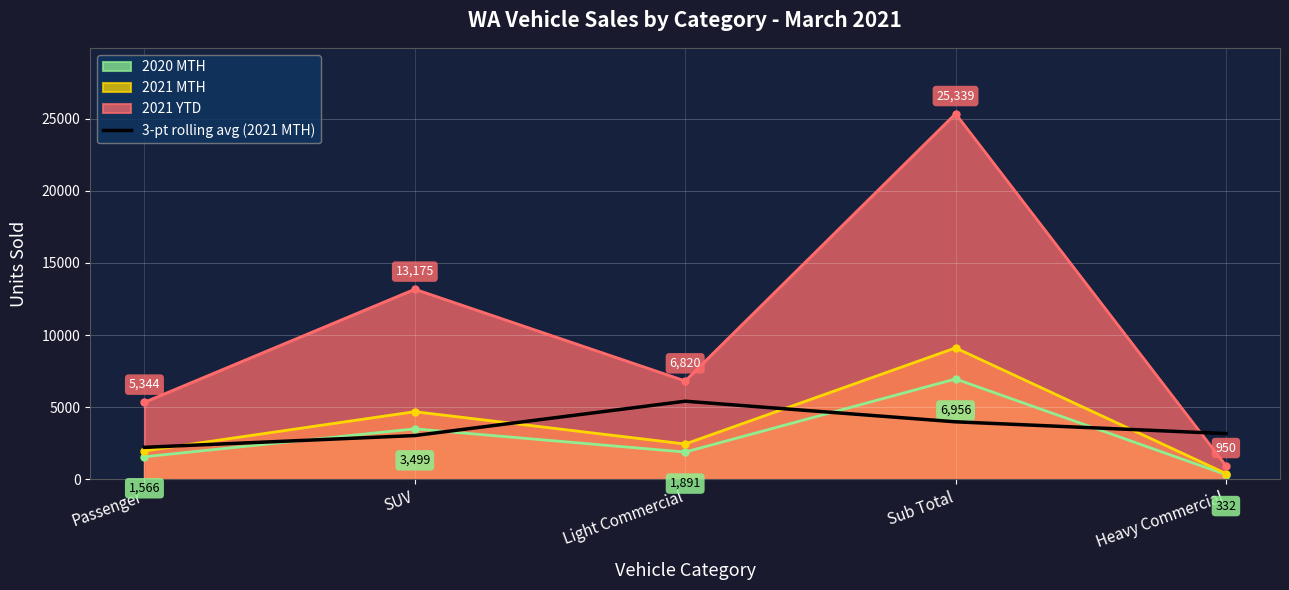

Is it true that the value at Light Commercial is 7280.7?

False